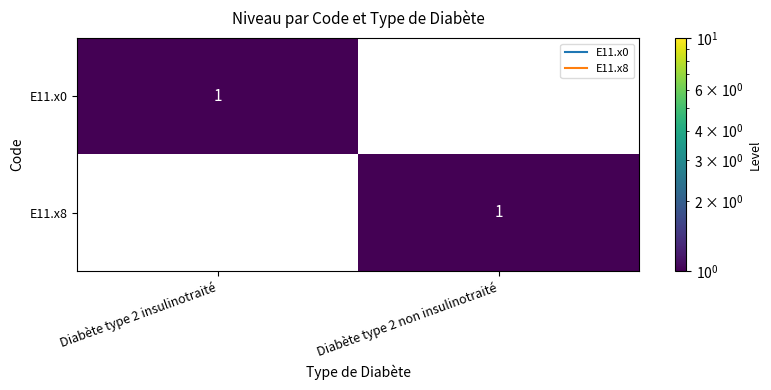

At which label does E11.x0 reach its peak?

Diabète type 2 insulinotraité